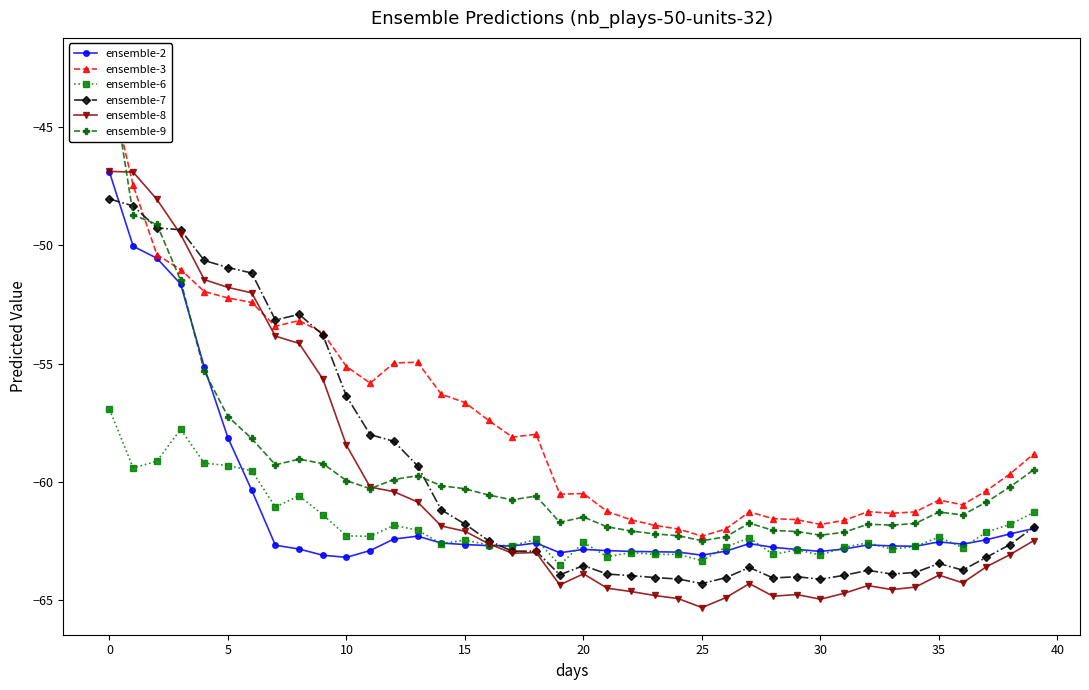

In ensemble-7, how many points are lower than both neighbors (excluding endpoints)?

8